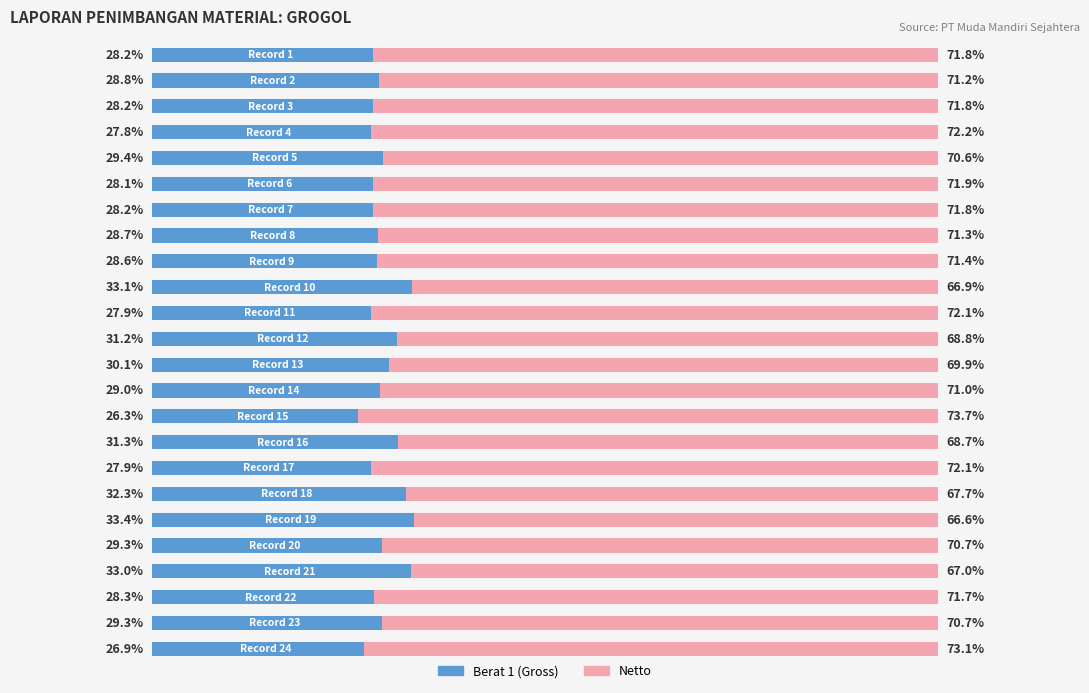

The Netto series shows 66.9 at 9. True or false?

True